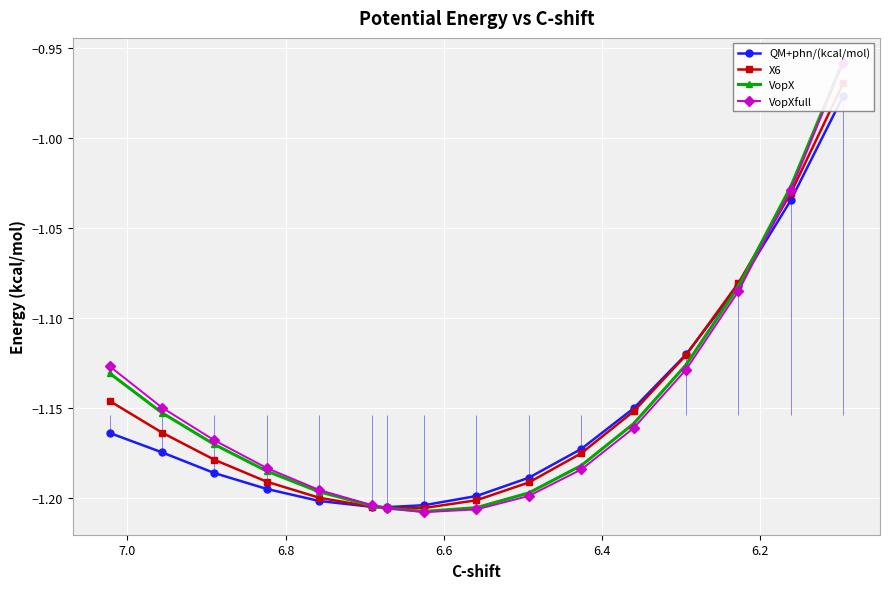

True or false: VopX and VopXfull cross at least once.

True